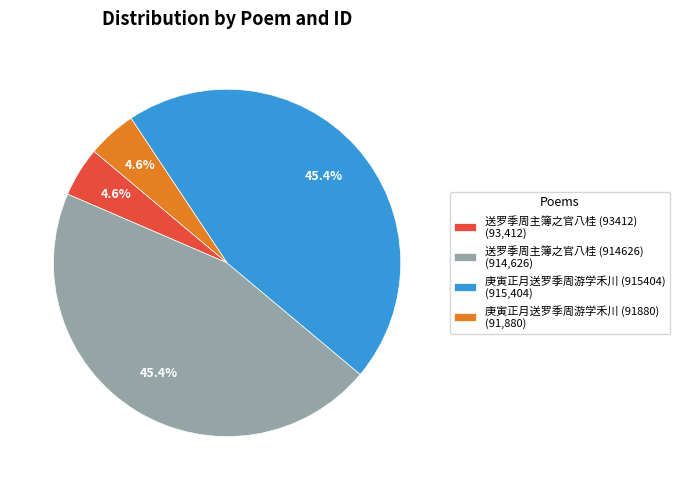

The 送罗季周主簿之官八桂 (914626) slice represents 36% of the pie. True or false?

False